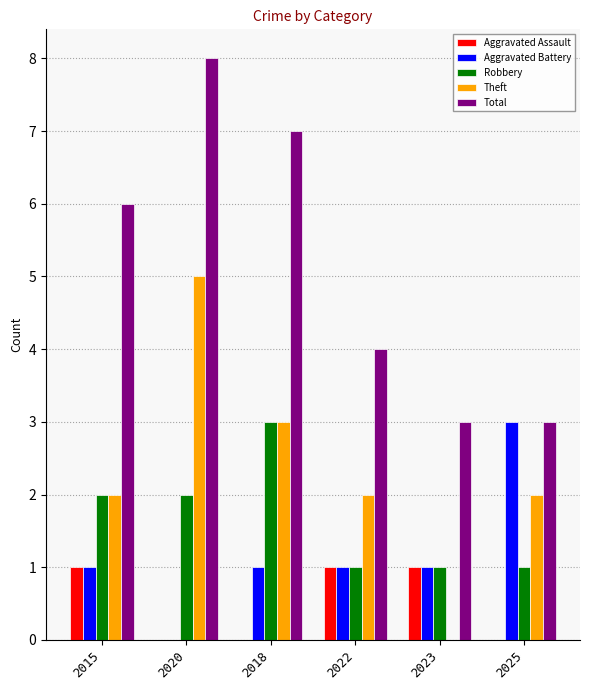

At which category is the sum across all series the highest?

2020